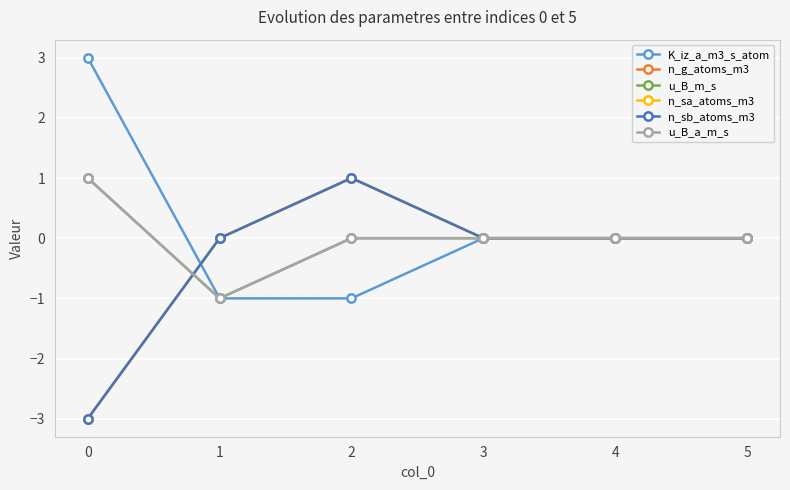

Does the chart have visible grid lines?

Yes